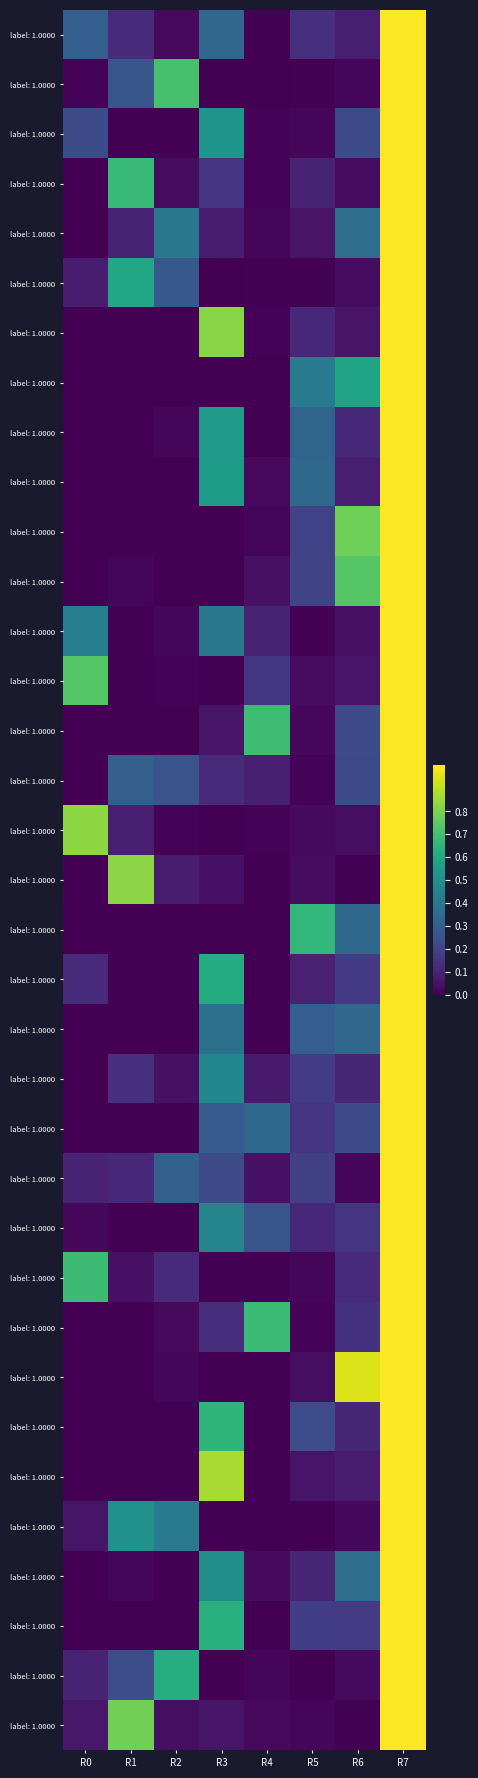

What is the difference between the highest and lowest values at R0?

0.8